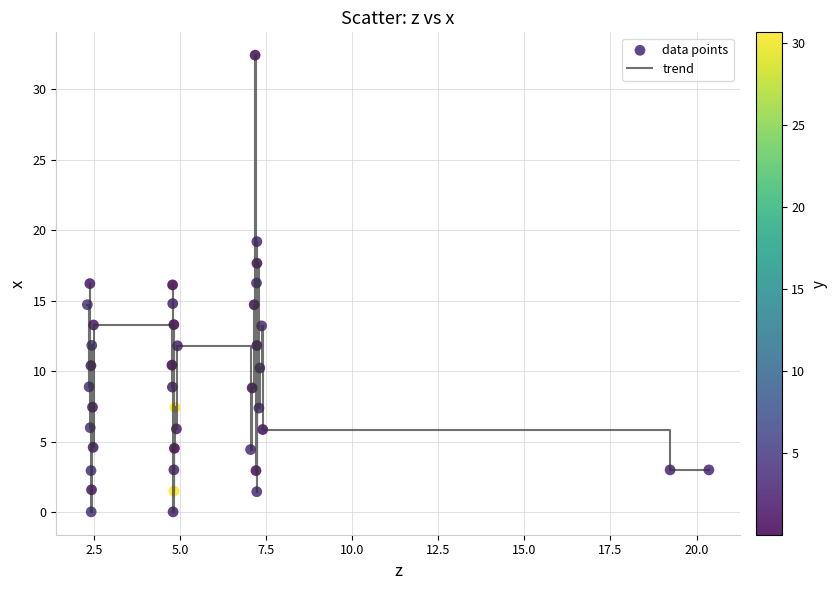

What is the maximum value shown in the chart?

32.4